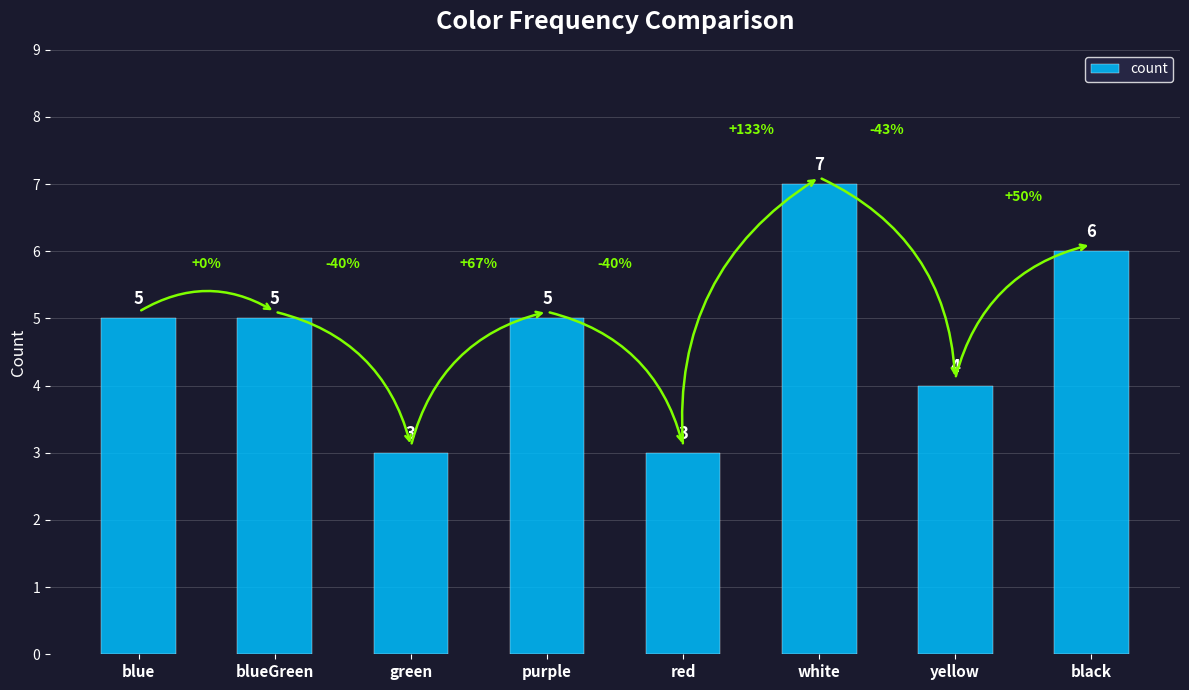

Which label corresponds to the largest value in the chart?

white